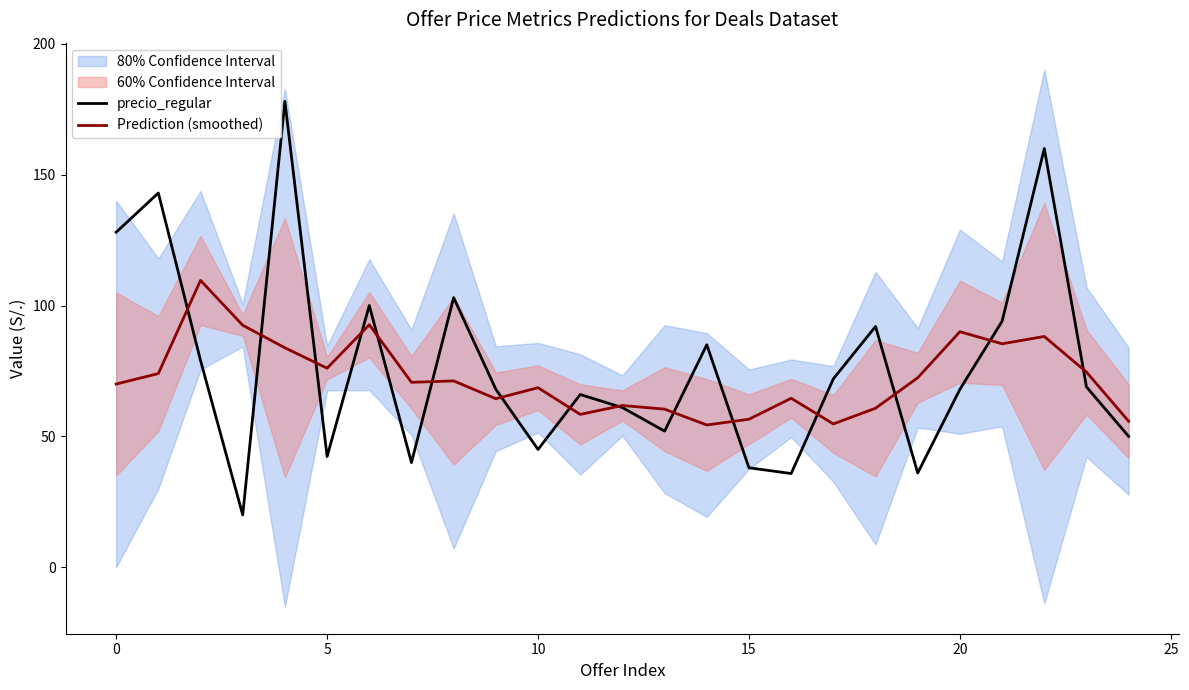

How many data points in Prediction (smoothed) are less than 70?

11